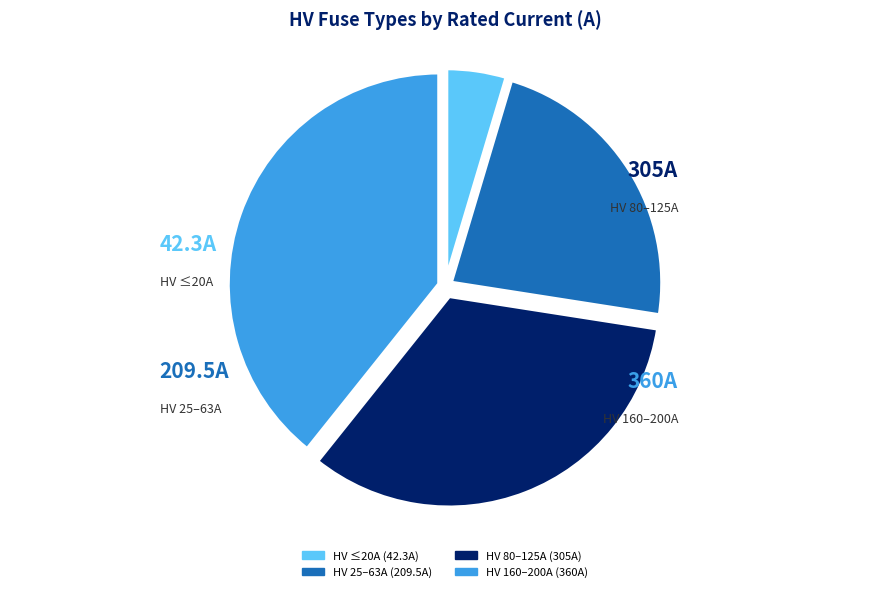

How many segments does this pie chart have?

4